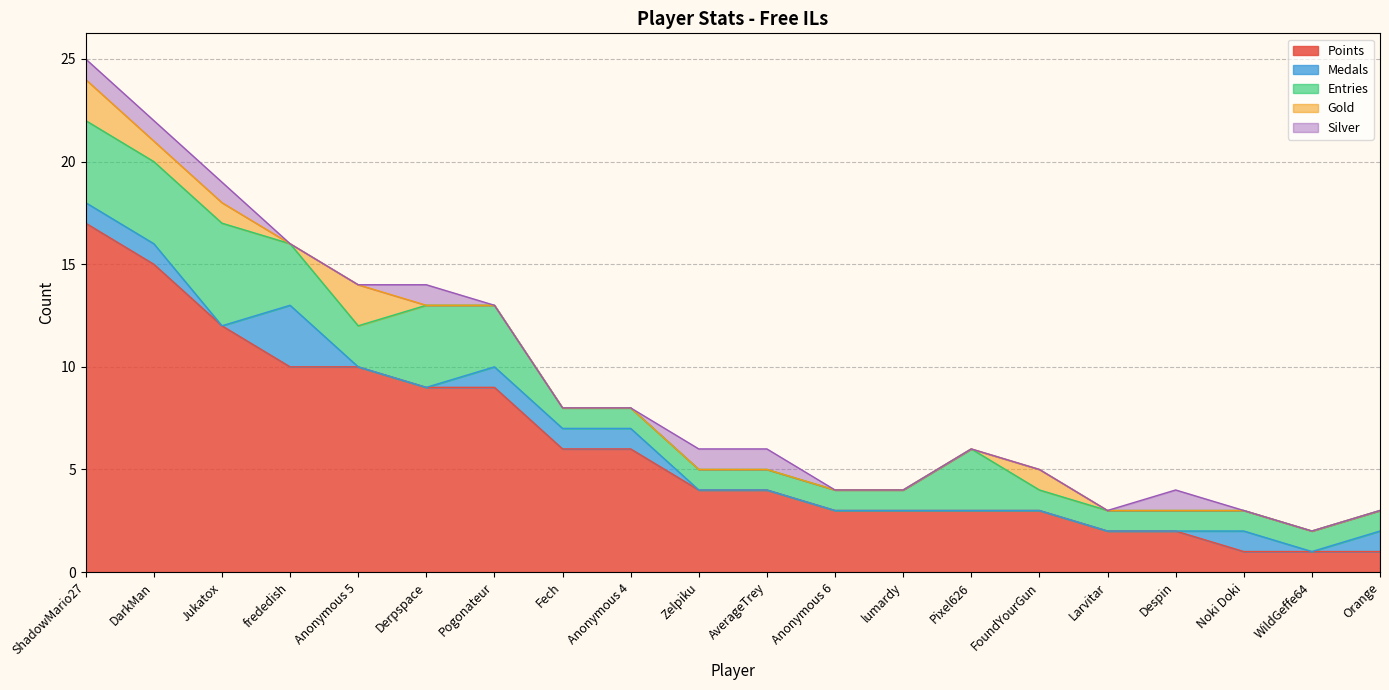

In Silver, how many points are higher than both neighbors (excluding endpoints)?

2